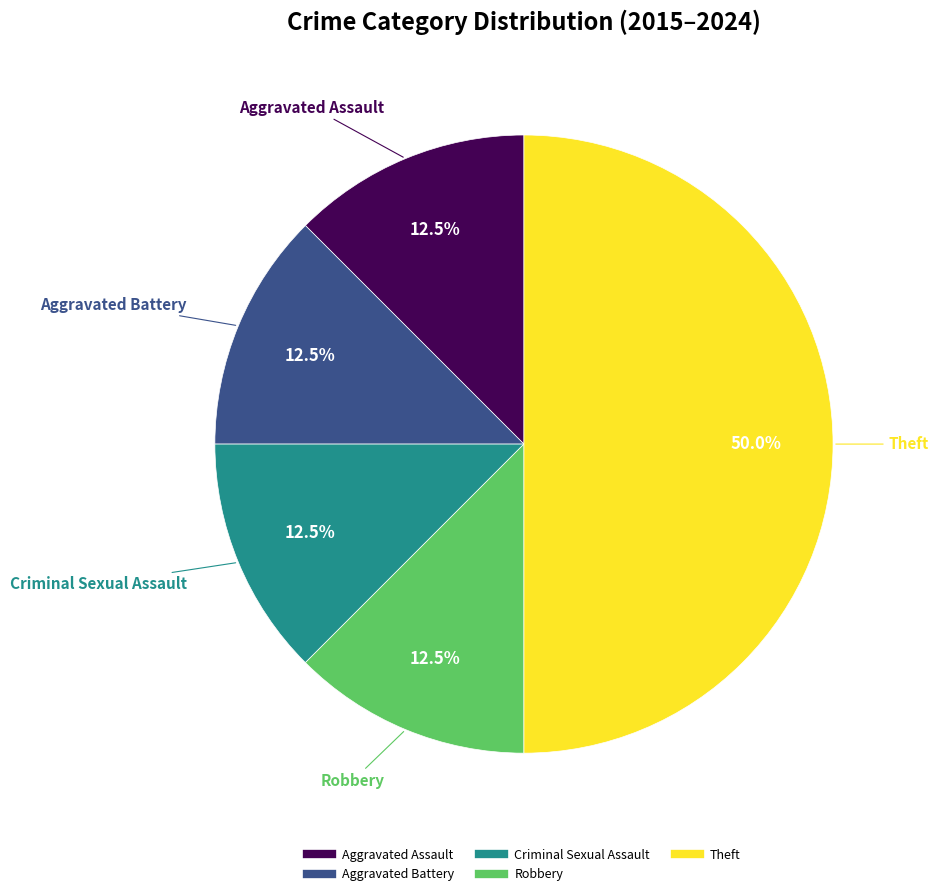

What is the total percentage of Criminal Sexual Assault and Aggravated Assault?

25.0%